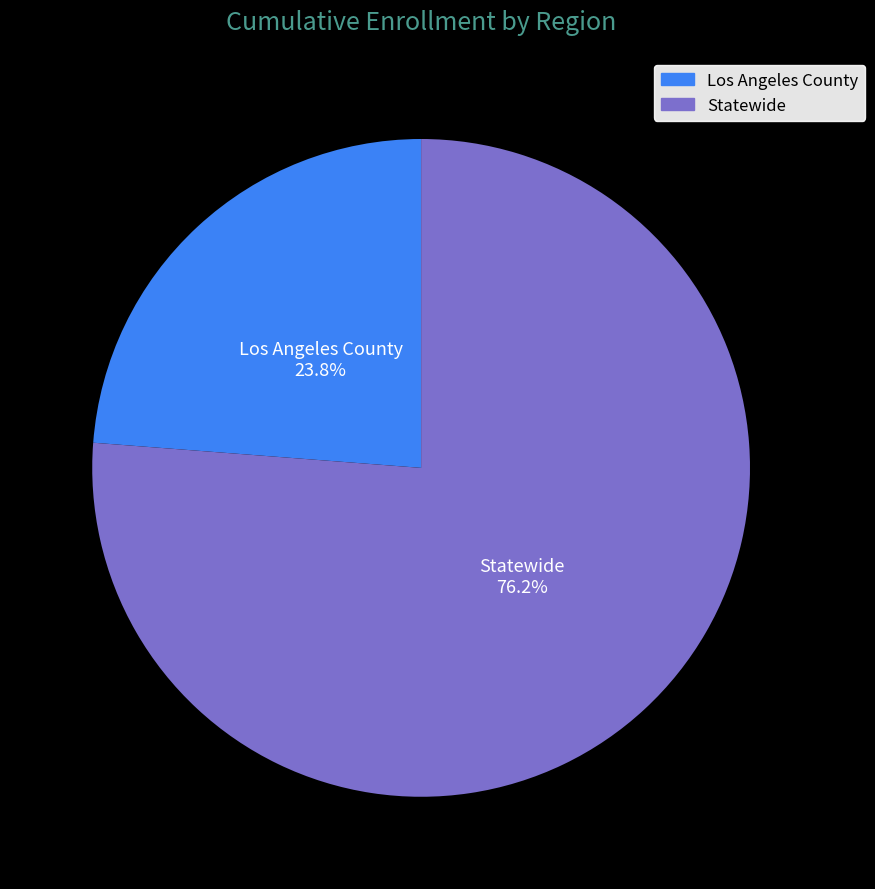

The Statewide slice represents 62% of the pie. True or false?

False